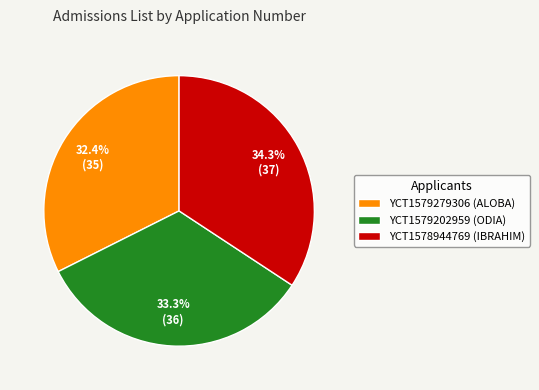

To the nearest percent, what portion does YCT1578944769 represent?

34%